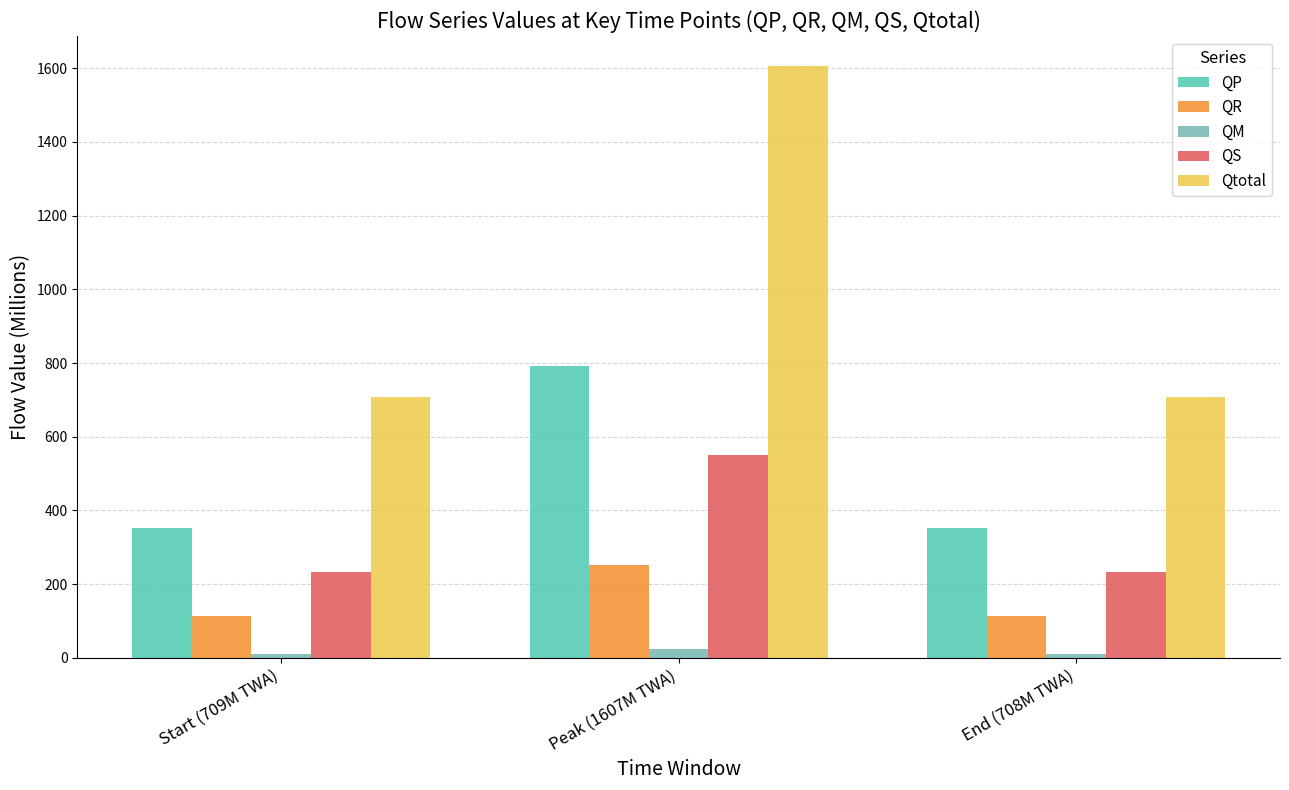

Which series changed the most between Start (709M TWA) and Peak (1607M TWA)?

Qtotal